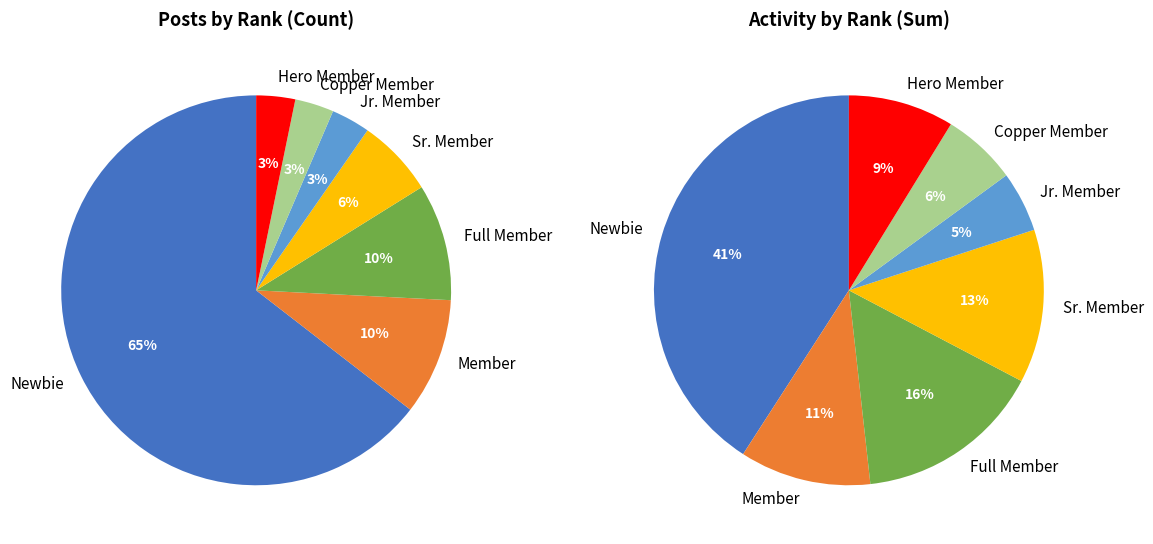

How much of the chart is everything except Jr. Member?

96.8%